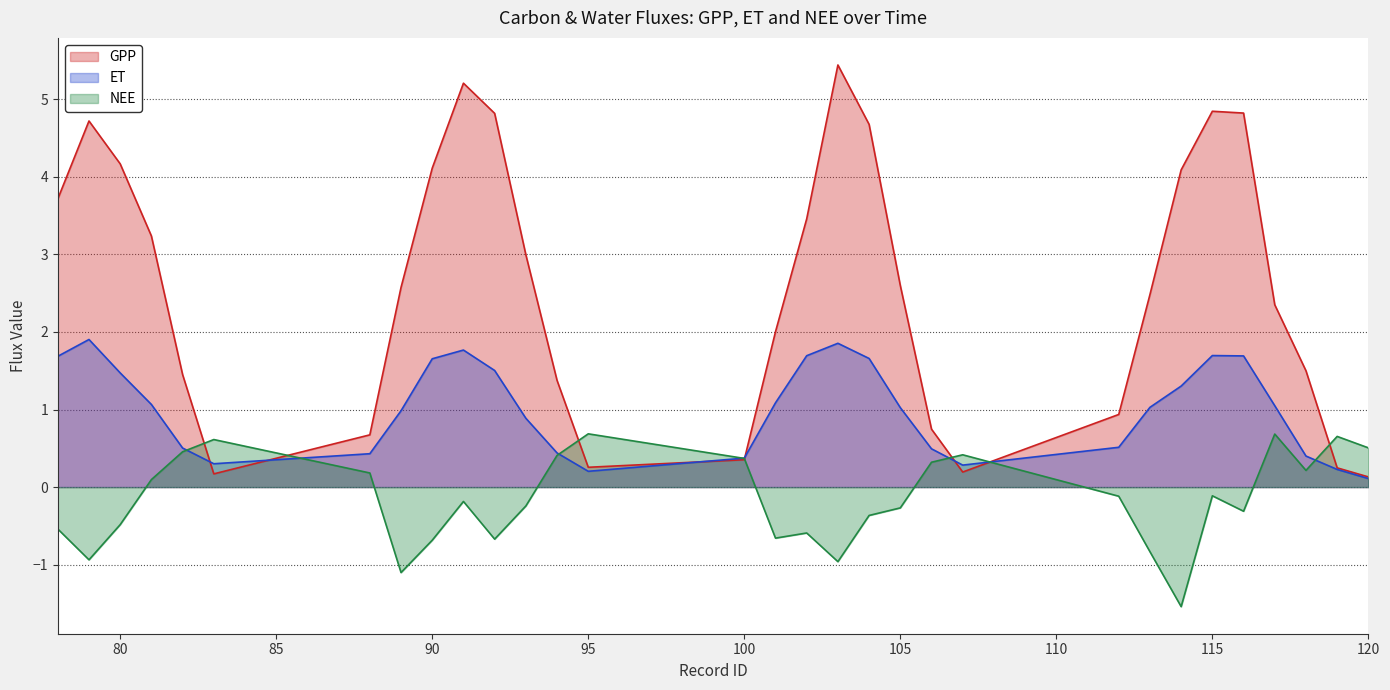

Rank the series by their average value, from highest to lowest.

GPP, ET, NEE